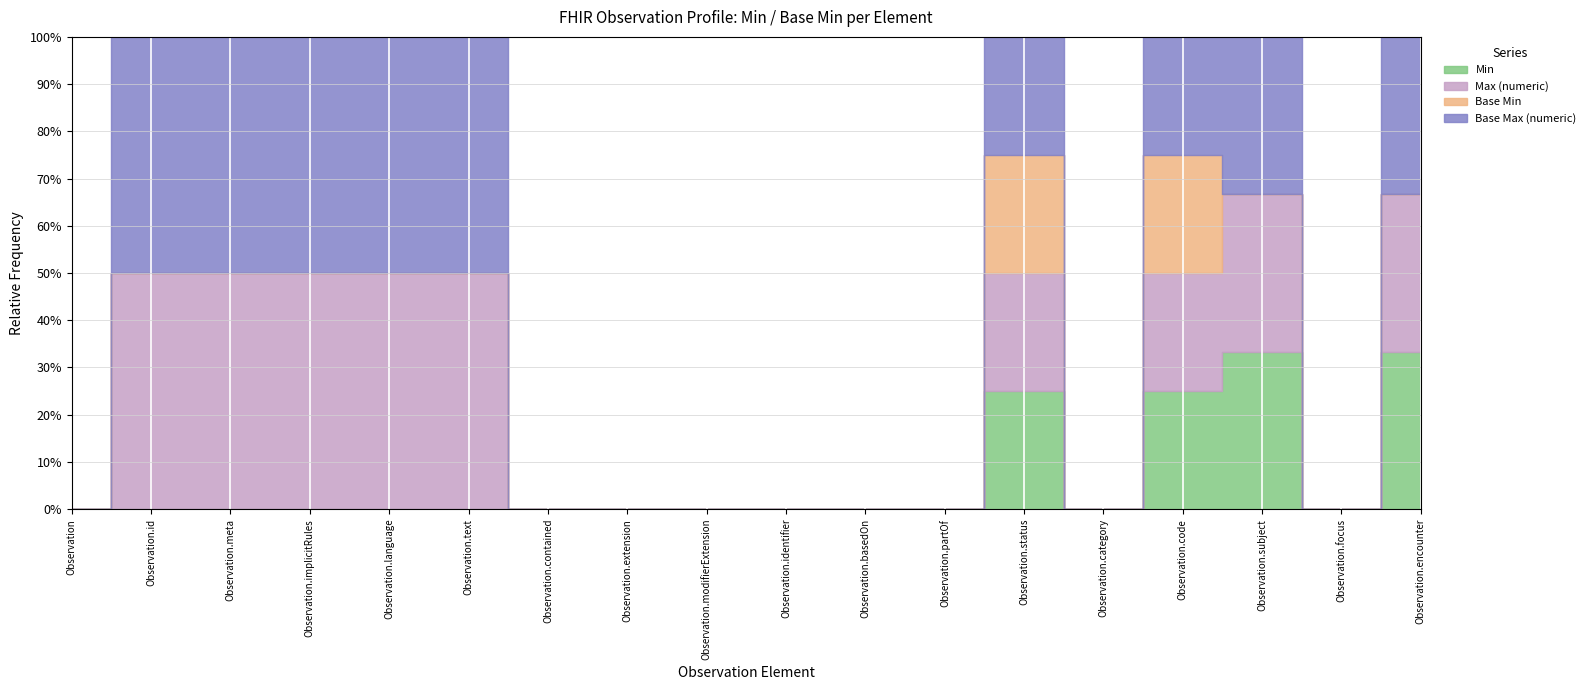

What is the label of the 8th point from the left?

Observation.extension